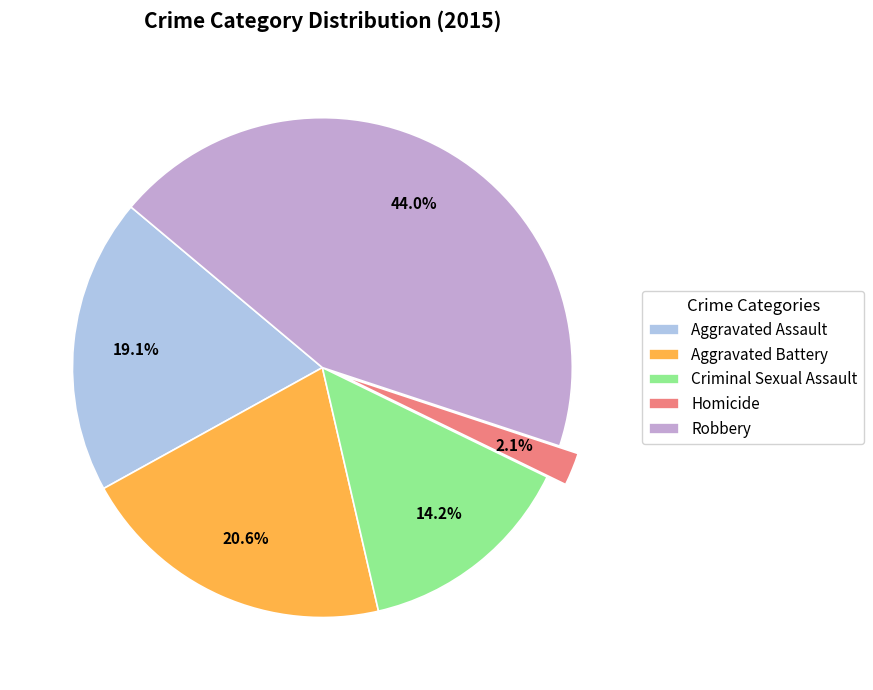

True or false: Homicide accounts for 16% of the total.

False